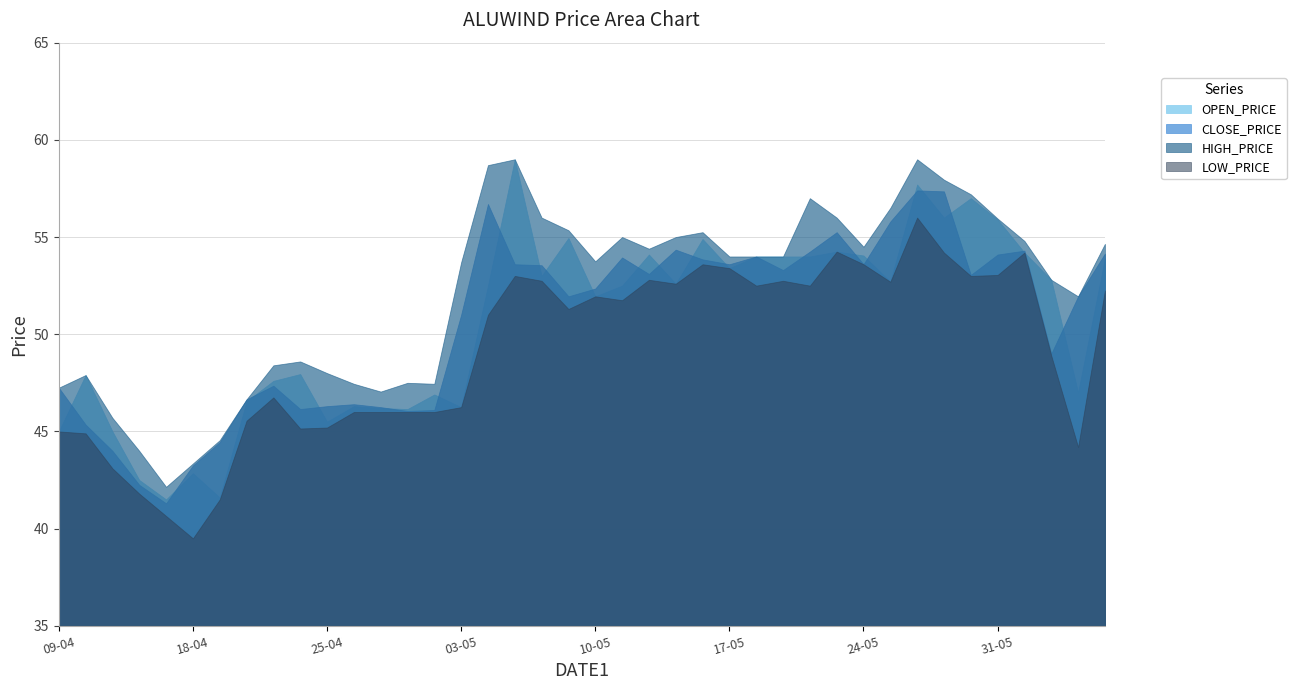

Which category has the highest value across all series?

07-05